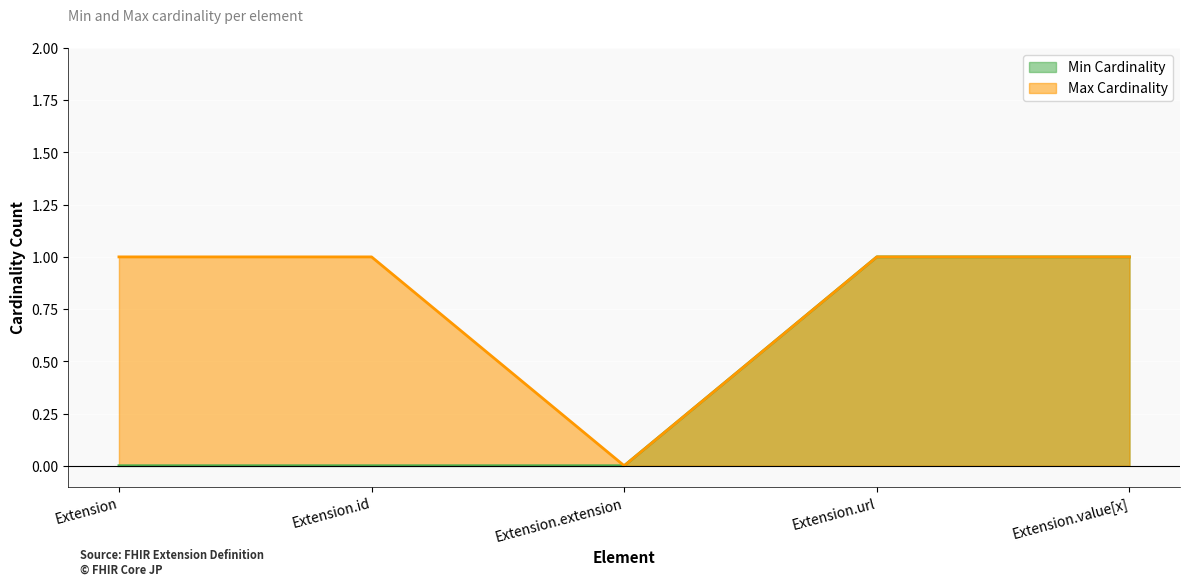

Which category has the highest value in the Min Cardinality (line) series?

Extension.url